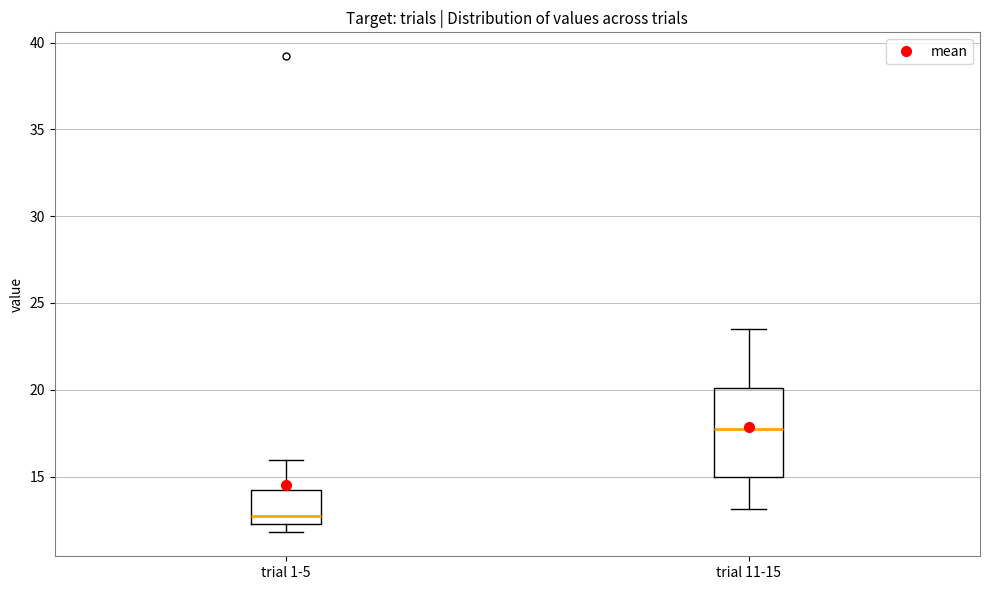

Comparing the boxes themselves (not the whiskers), which one is the tallest?

trial 11-15